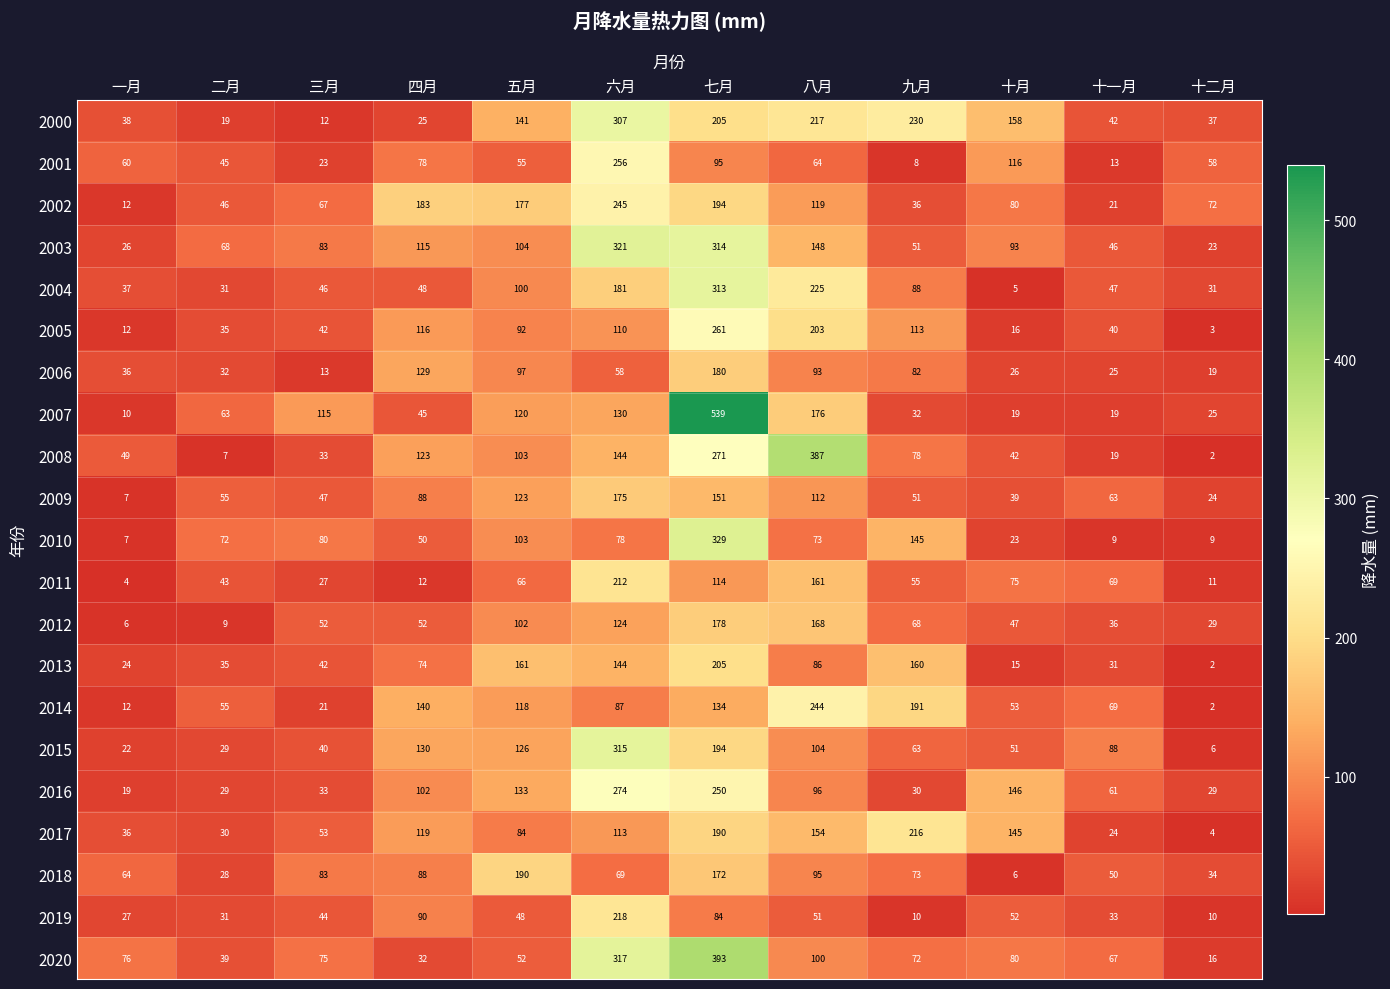

What is the sum of the 2016 values at 十二月 and 四月?

131